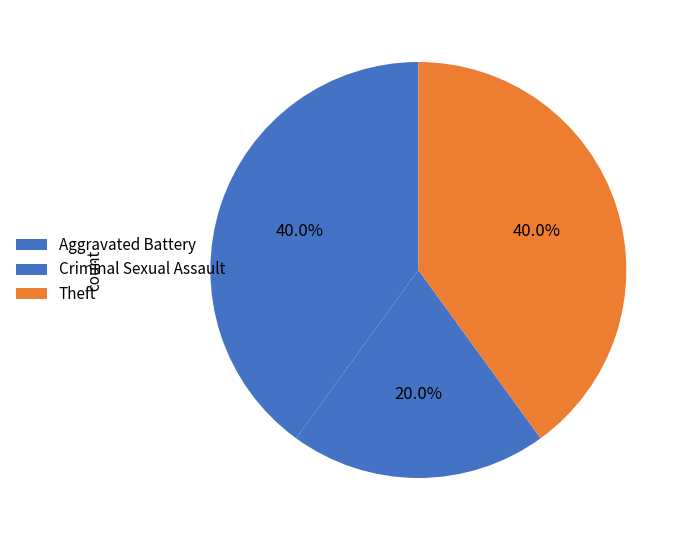

How many slices are in this pie chart?

3